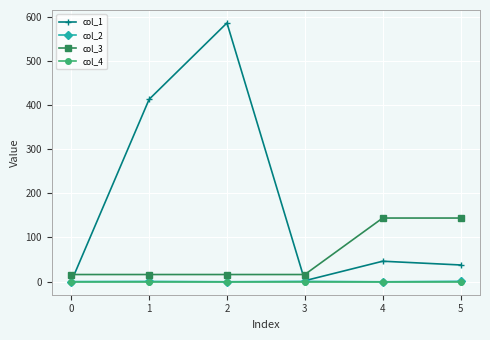

Does the chart have visible grid lines?

Yes